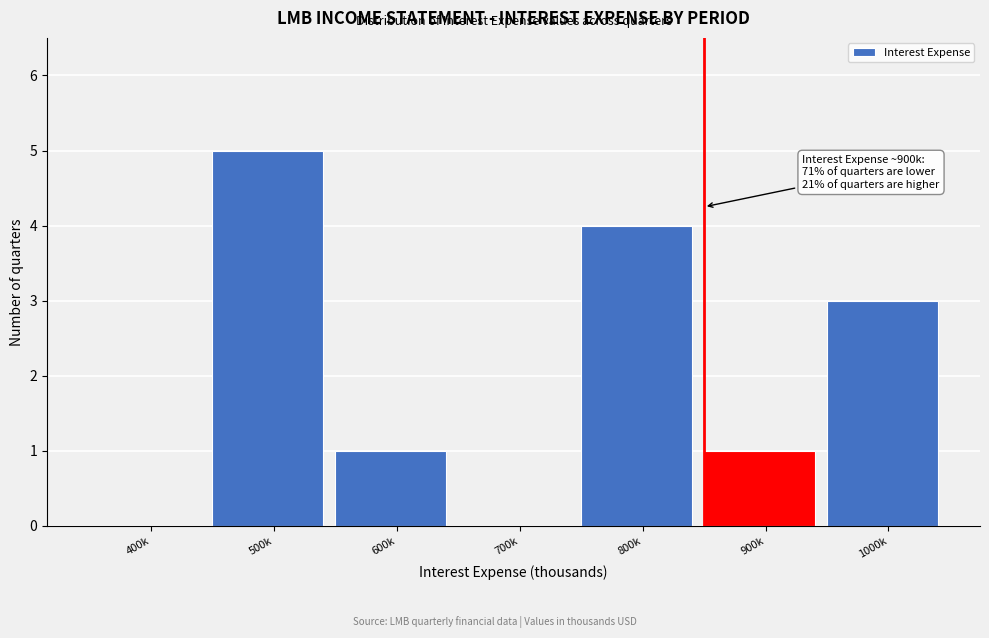

Reading left to right, extract all data points from this chart.

400k=0	500k=5	600k=1	700k=0	800k=4	900k=1	1000k=3